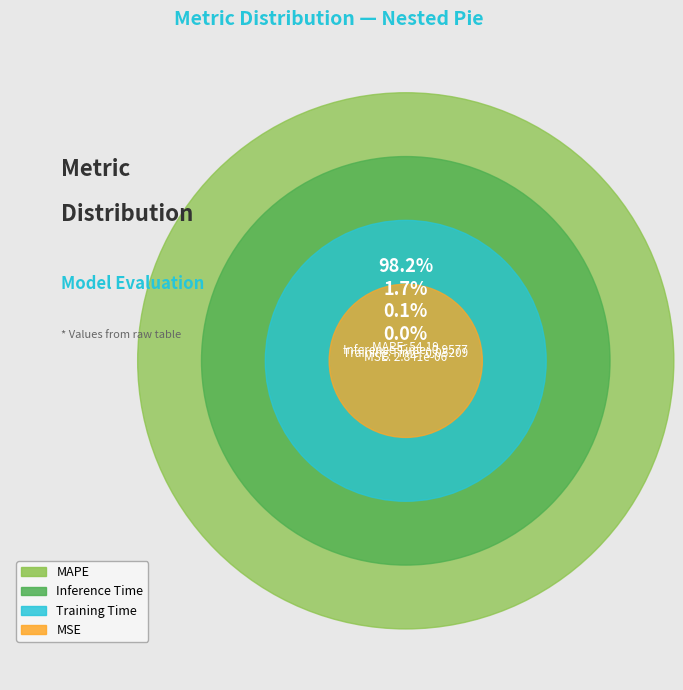

How many segments does this pie chart have?

4